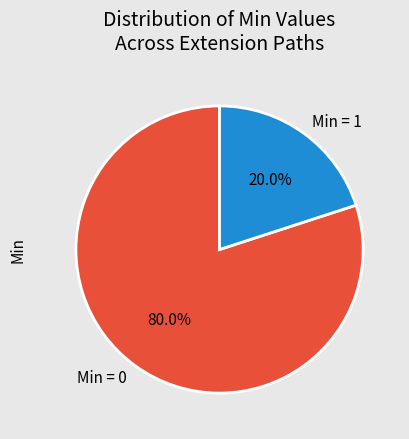

Rank the categories by value from highest to lowest.

Min = 0, Min = 1